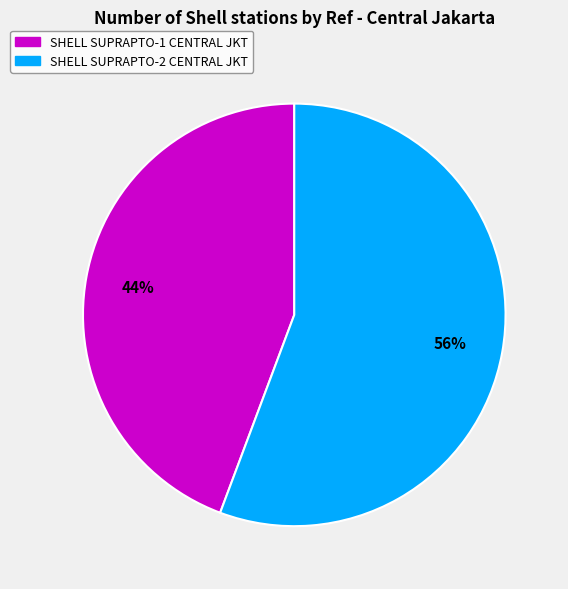

Which category has the smallest portion of the pie?

SHELL SUPRAPTO-1 CENTRAL JKT